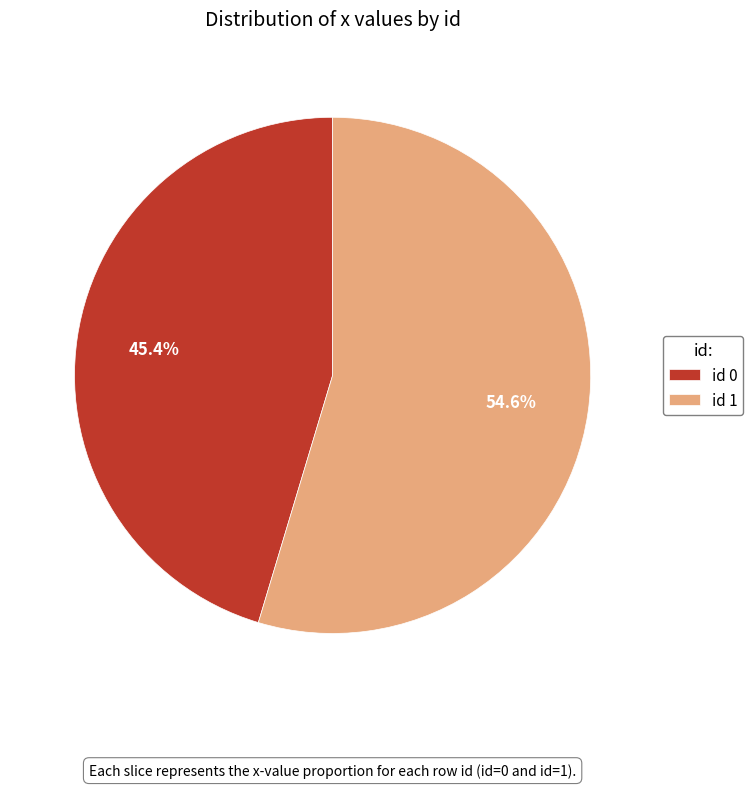

Rank the categories by value from lowest to highest.

id 0, id 1